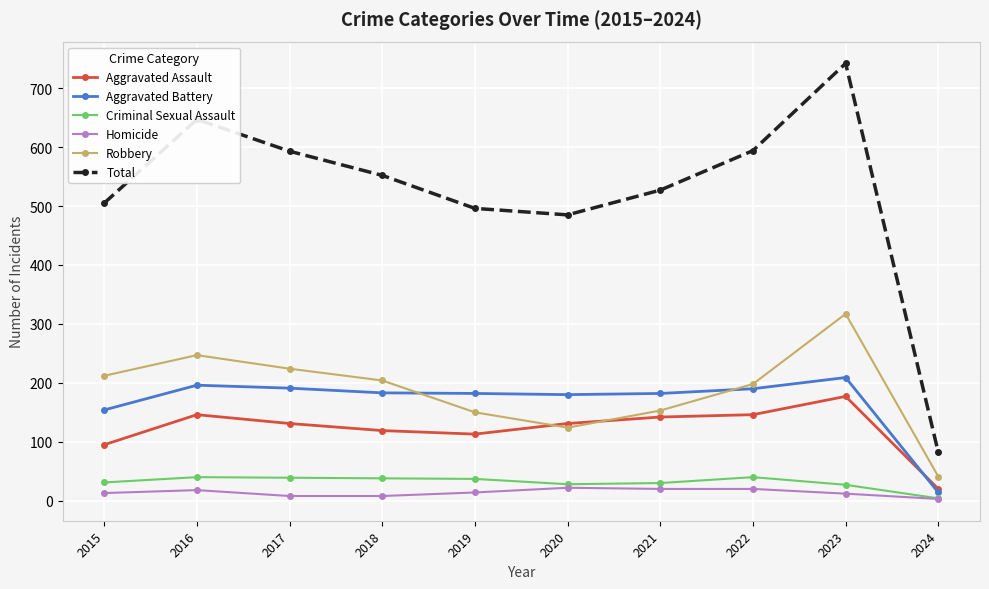

True or false: Total and Criminal Sexual Assault cross at least once.

False